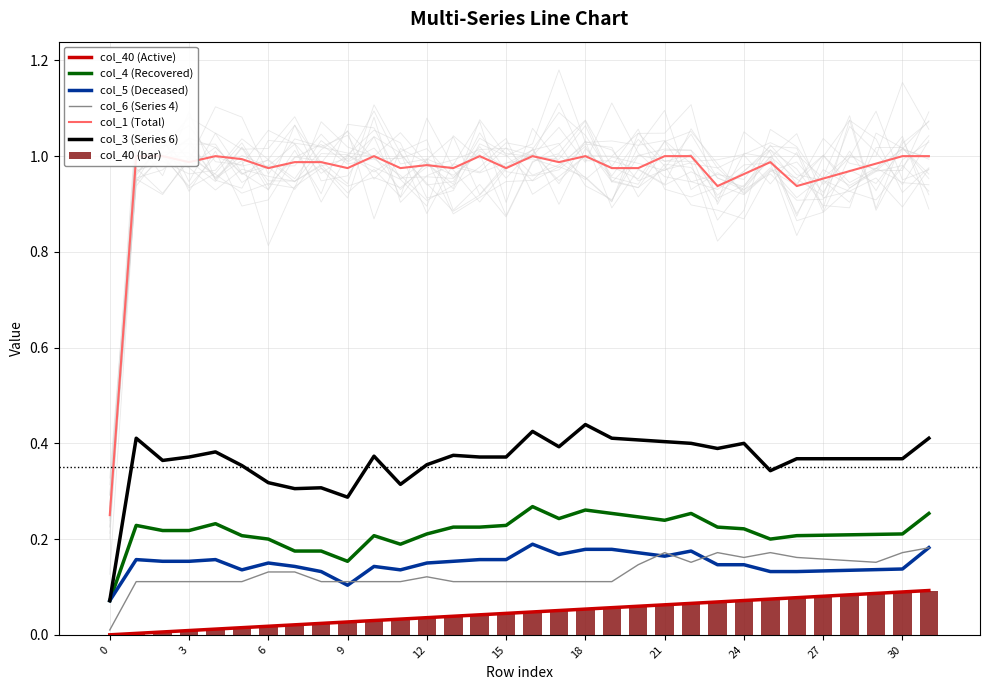

At which category does the chart reach its peak across all series?

1